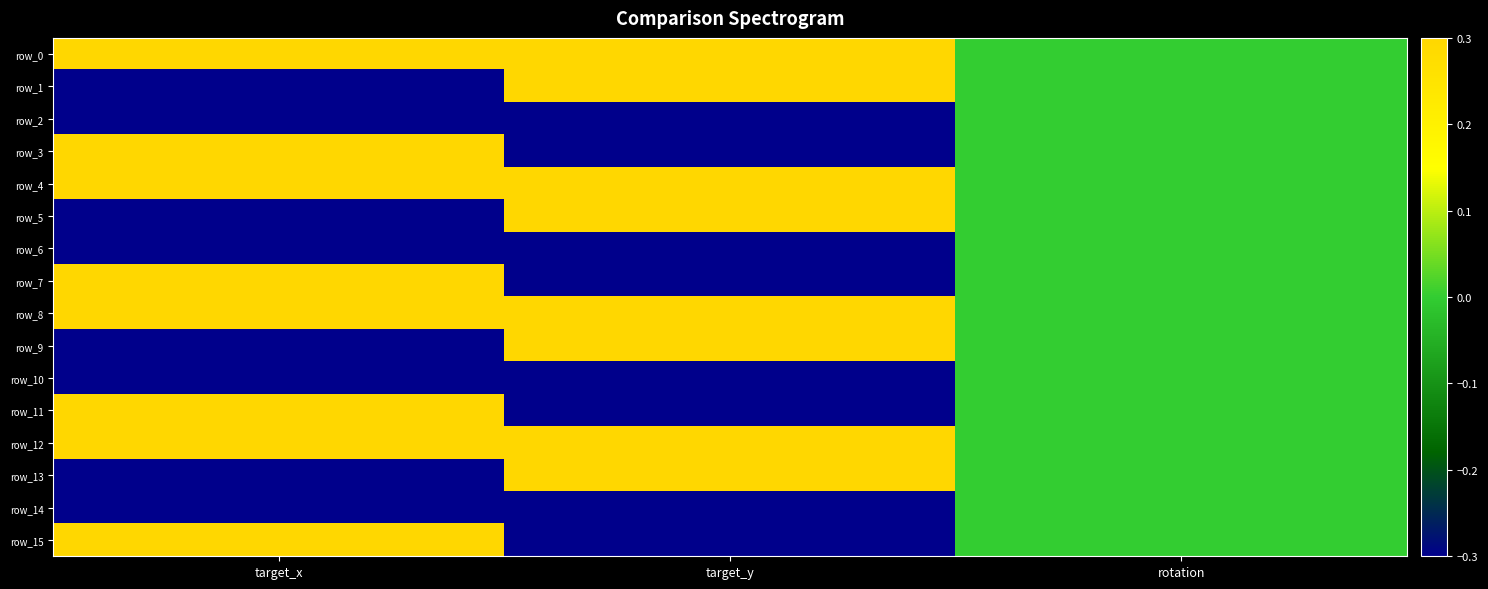

Reading left to right, what are all the values shown in this chart?

row_0: target_x=0.3	target_y=0.3	rotation=0.0
row_1: target_x=-0.3	target_y=0.3	rotation=0.0
row_2: target_x=-0.3	target_y=-0.3	rotation=0.0
row_3: target_x=0.3	target_y=-0.3	rotation=0.0
row_4: target_x=0.3	target_y=0.3	rotation=0.0
row_5: target_x=-0.3	target_y=0.3	rotation=0.0
row_6: target_x=-0.3	target_y=-0.3	rotation=0.0
row_7: target_x=0.3	target_y=-0.3	rotation=0.0
row_8: target_x=0.3	target_y=0.3	rotation=0.0
row_9: target_x=-0.3	target_y=0.3	rotation=0.0
row_10: target_x=-0.3	target_y=-0.3	rotation=0.0
row_11: target_x=0.3	target_y=-0.3	rotation=0.0
row_12: target_x=0.3	target_y=0.3	rotation=0.0
row_13: target_x=-0.3	target_y=0.3	rotation=0.0
row_14: target_x=-0.3	target_y=-0.3	rotation=0.0
row_15: target_x=0.3	target_y=-0.3	rotation=0.0